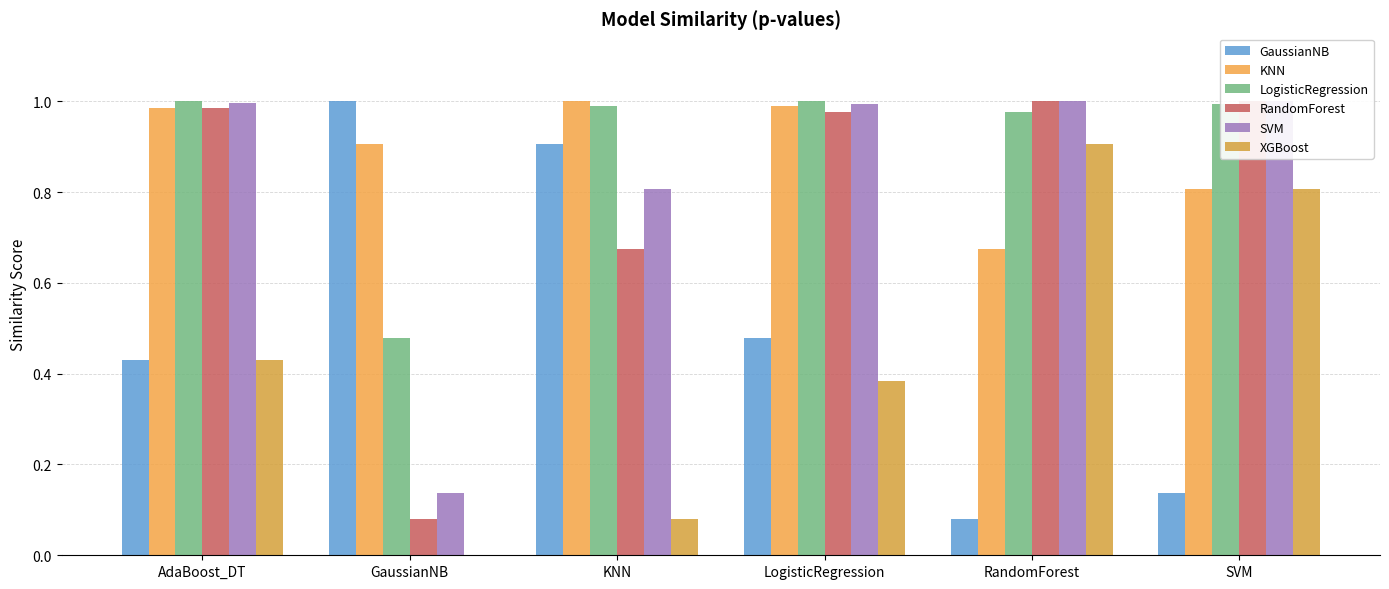

What are all the series names shown in the legend?

GaussianNB, KNN, LogisticRegression, RandomForest, SVM, XGBoost